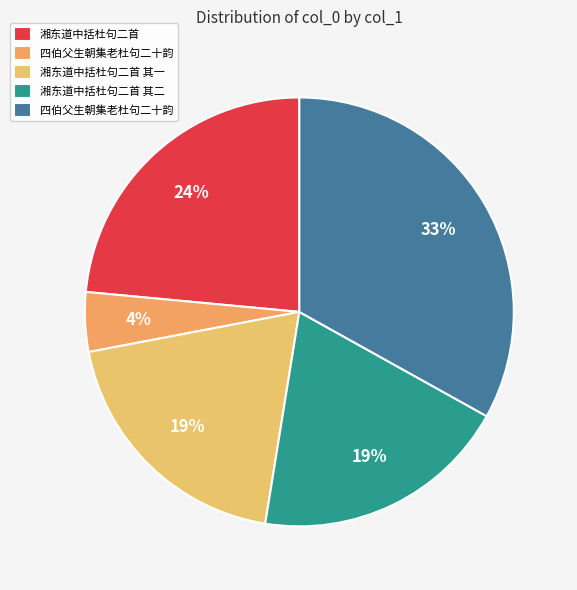

Count the number of slices in the pie.

5